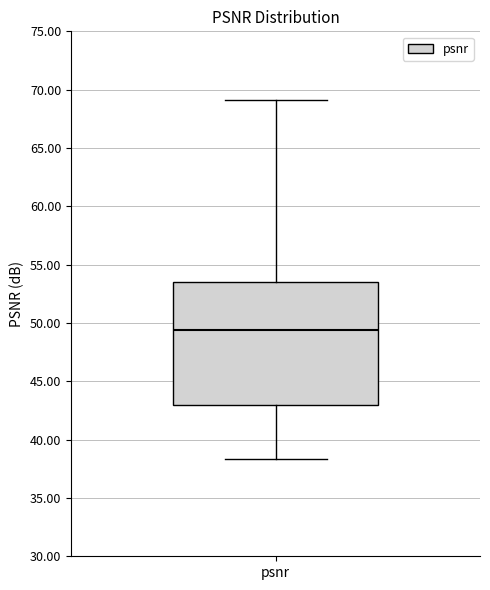

Read this box plot against the y-axis: the position of the median line, the range covered by the box, and the ends of both whiskers. The values are not printed on the chart, so give them approximately, as read against the axis.

median 49.5, box 43.0 to 53.5, whiskers 38.5 to 69.0